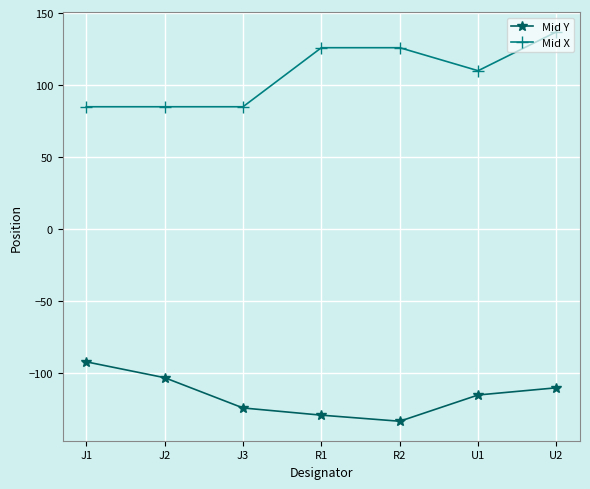

Rank the series by their average value, from lowest to highest.

Mid Y, Mid X